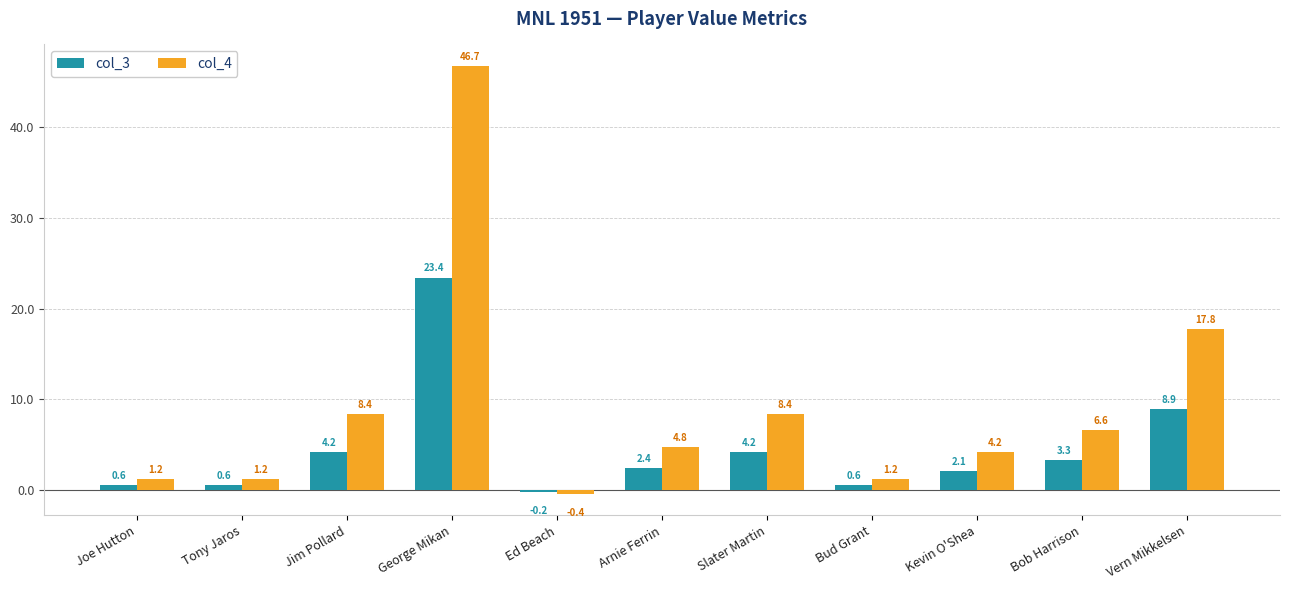

How many negative values does the col_4 series have?

1